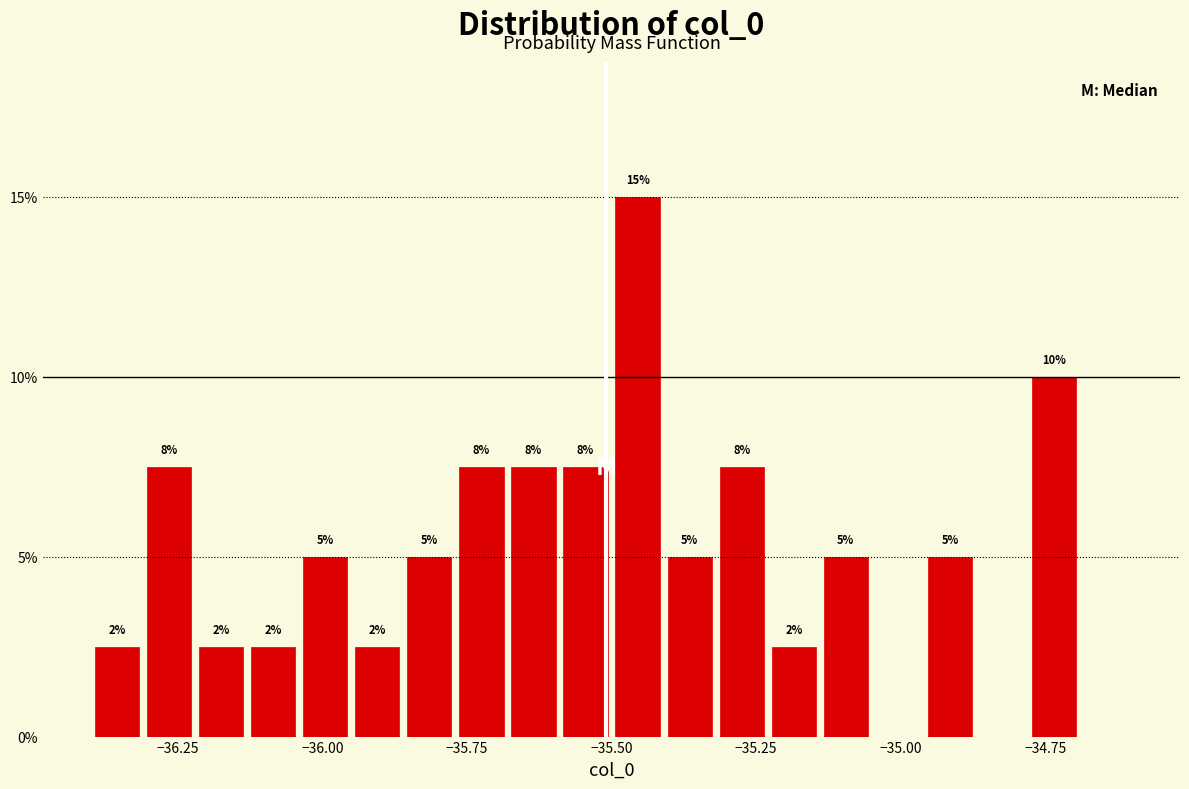

Read against the x-axis, roughly where is the centre of the tallest bar?

-35.45